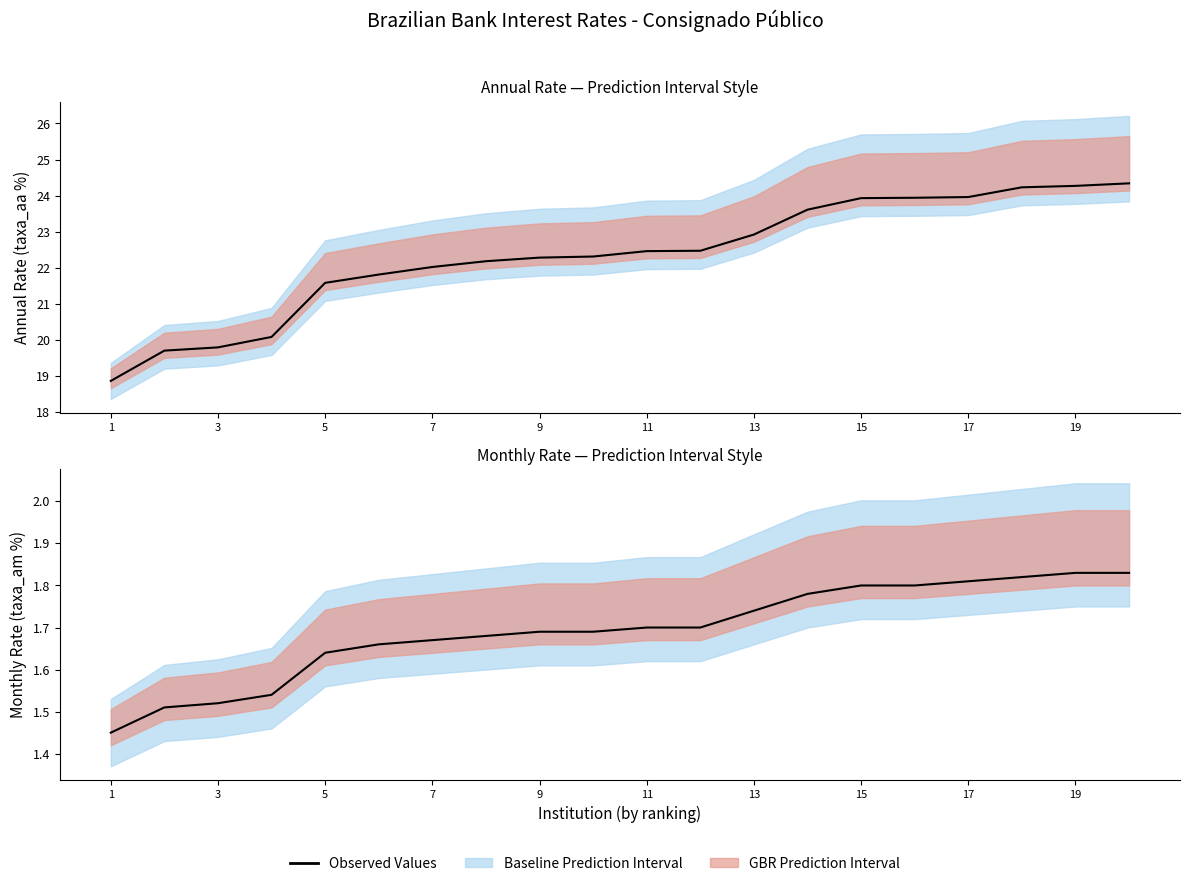

Which category has the lowest value across all series?

1